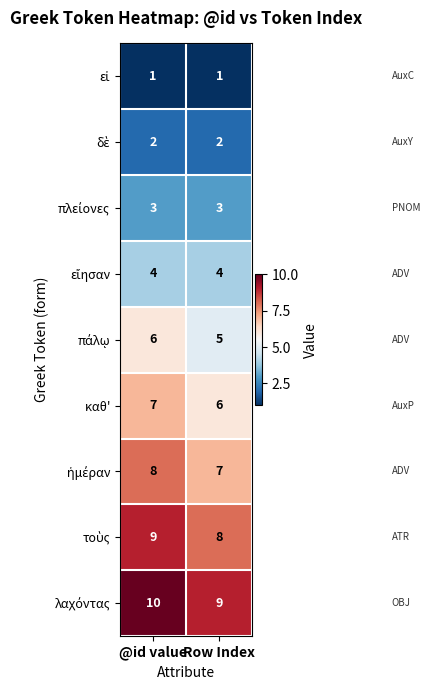

How many data points does each series have?

2